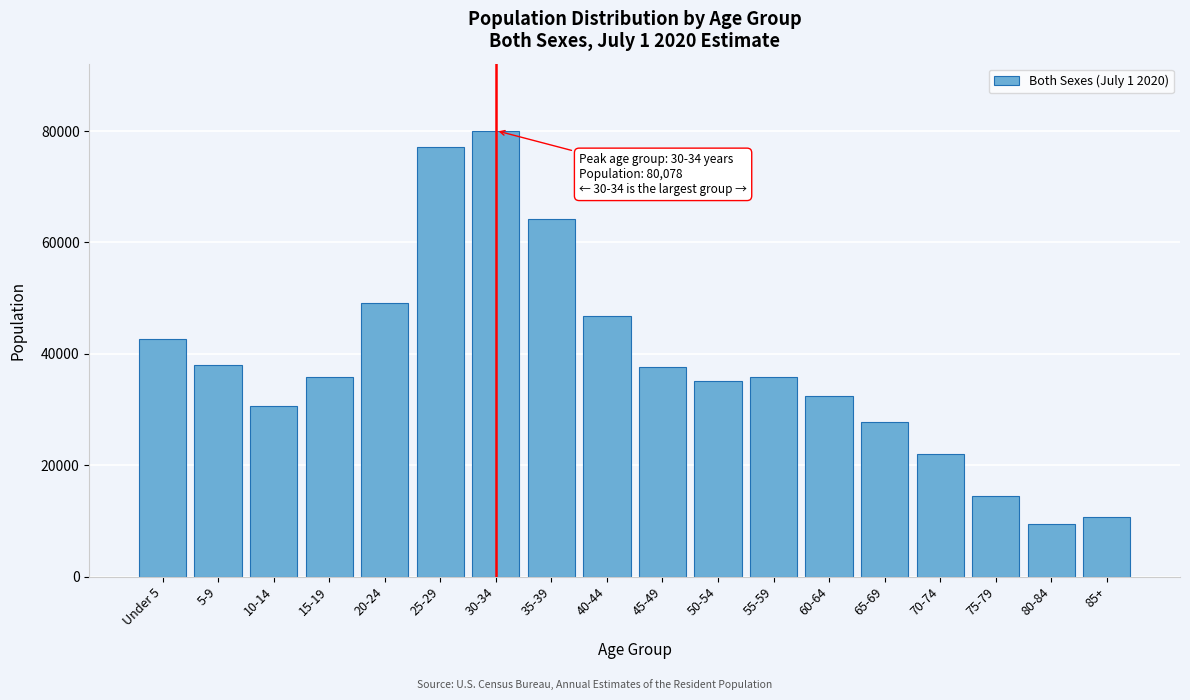

What is the change in value from 25-29 to 65-69?

-49260